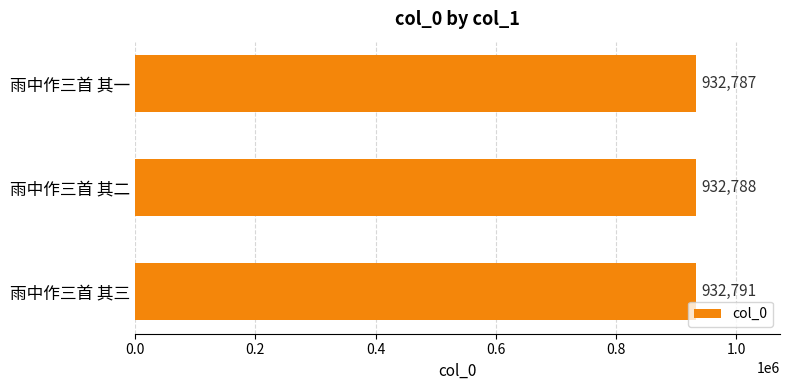

Reading top to bottom, list all the values displayed in this chart.

雨中作三首 其一=932787	雨中作三首 其二=932788	雨中作三首 其三=932791